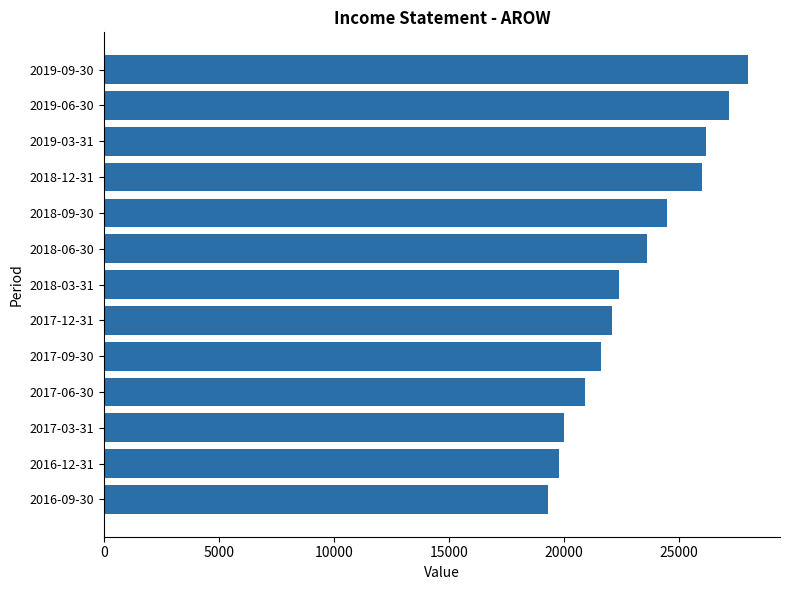

What is the minimum value shown in the chart?

19300